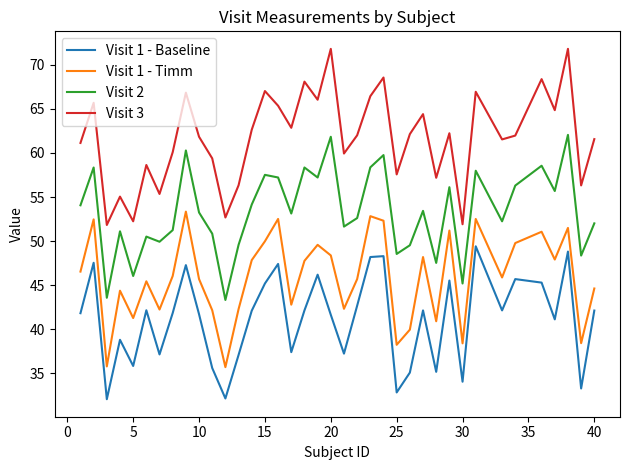

What is the highest value of the Visit 3 series?

71.8